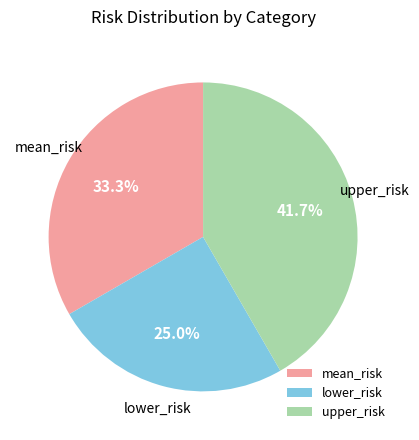

Rank the categories by value from highest to lowest.

upper_risk, mean_risk, lower_risk